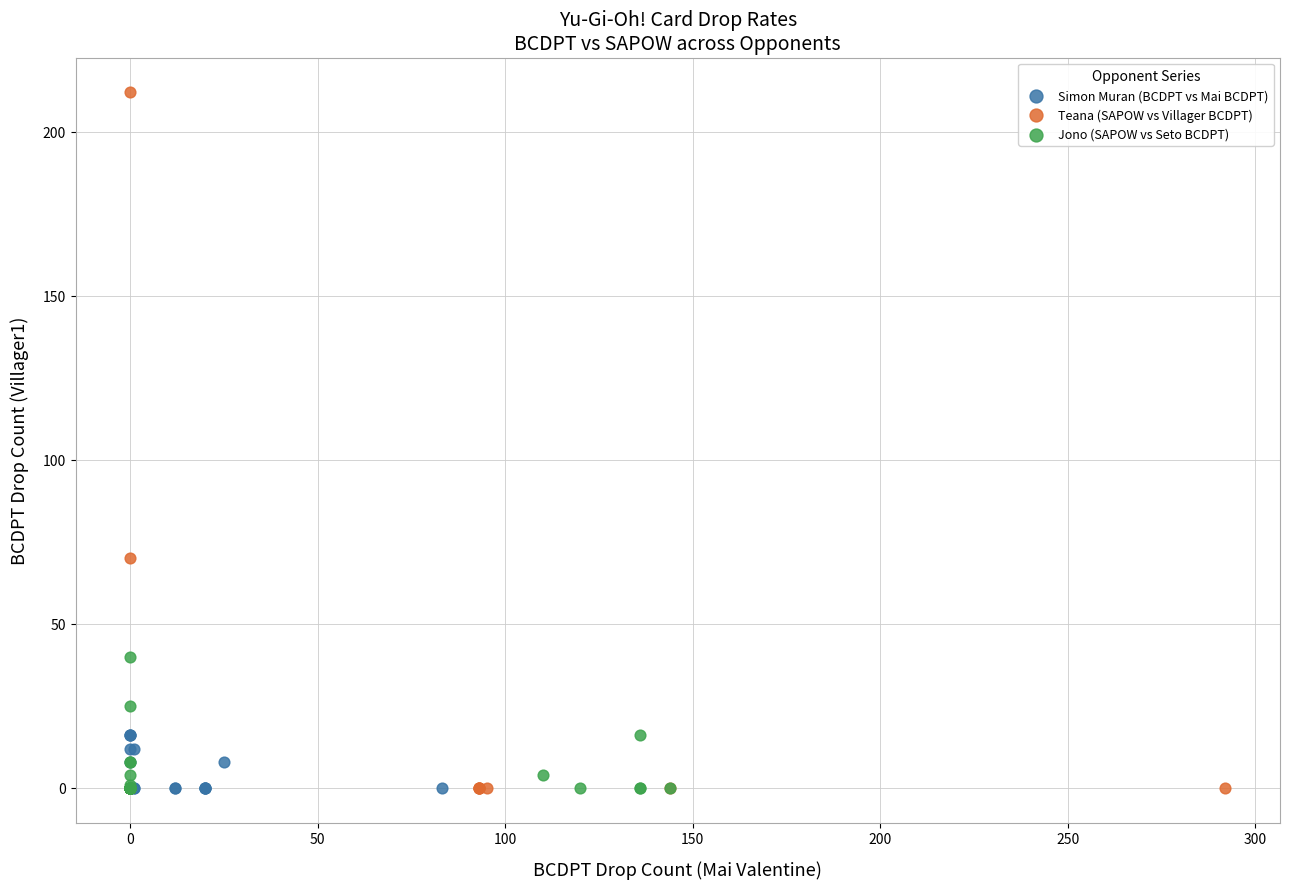

Which series has the largest Y range (max minus min)?

Teana (SAPOW vs Villager BCDPT)